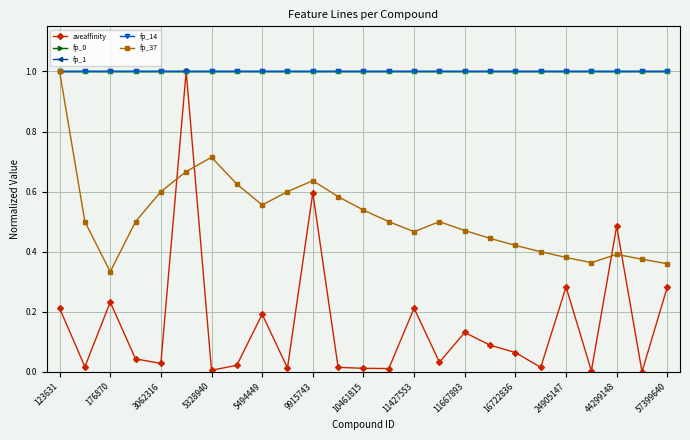

At which label is fp_14 closest to 1?

123631